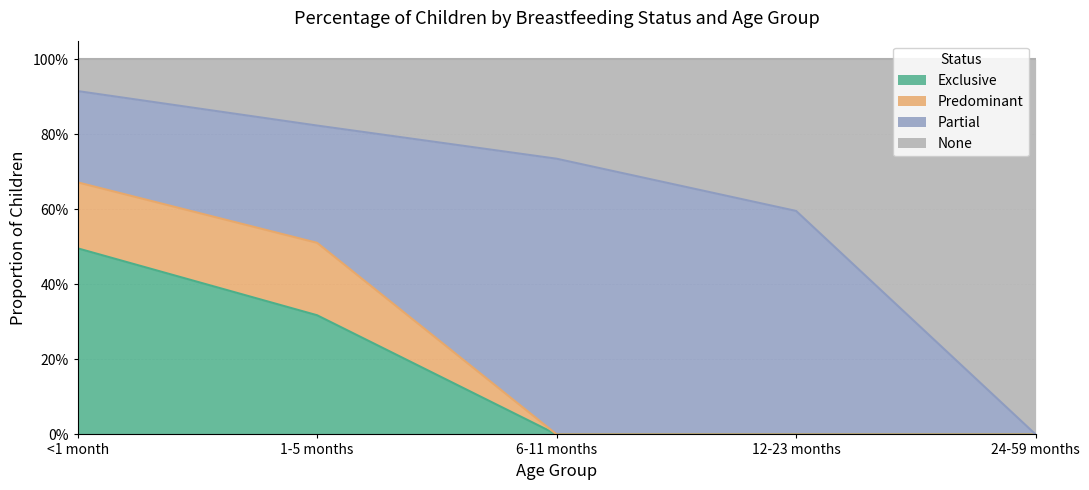

Which label corresponds to the smallest value in the chart?

6-11 months